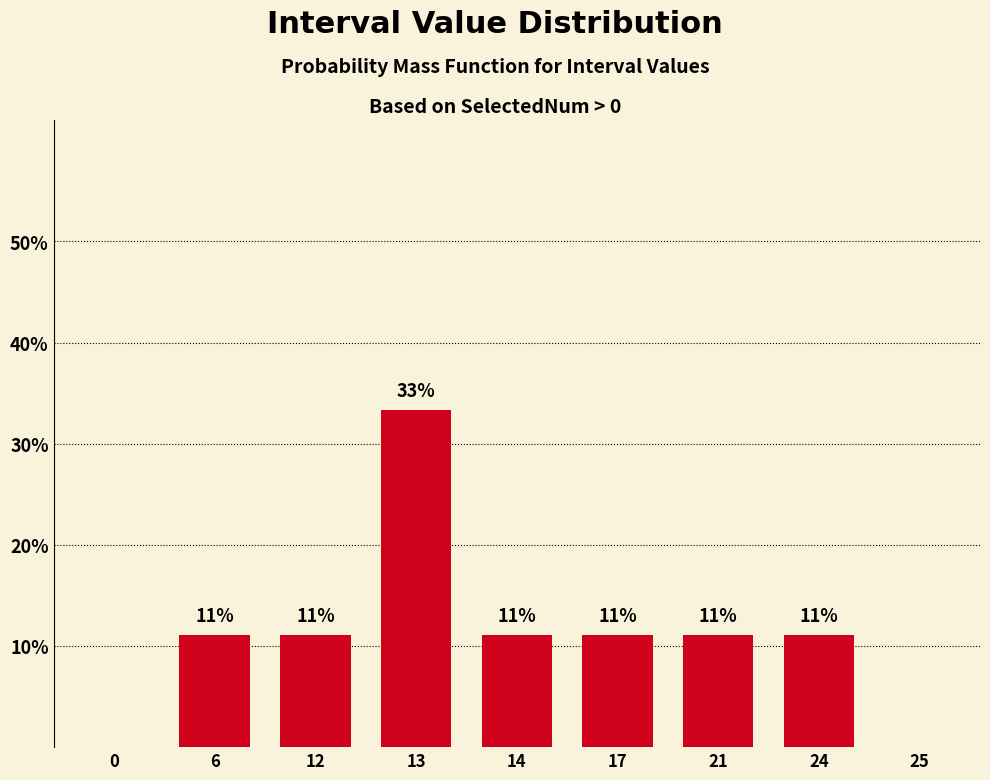

Are the bars horizontal?

No